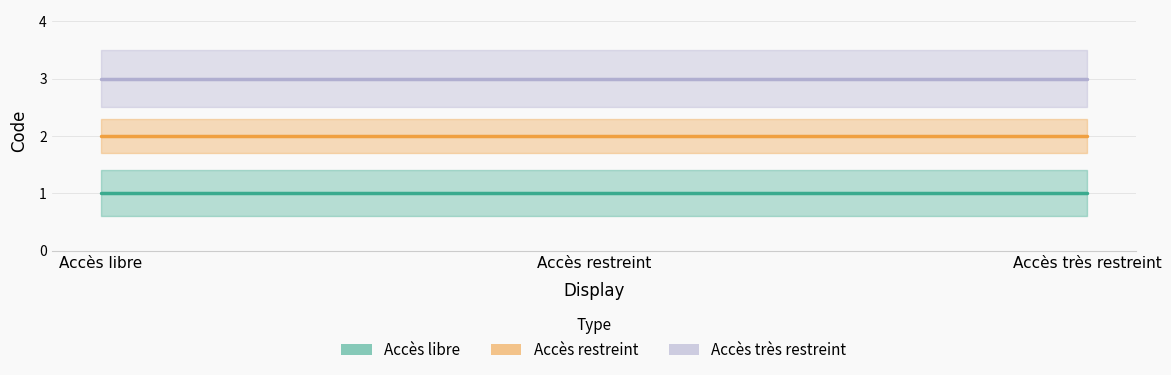

True or false: the data shows 3 at Accès très restreint.

True